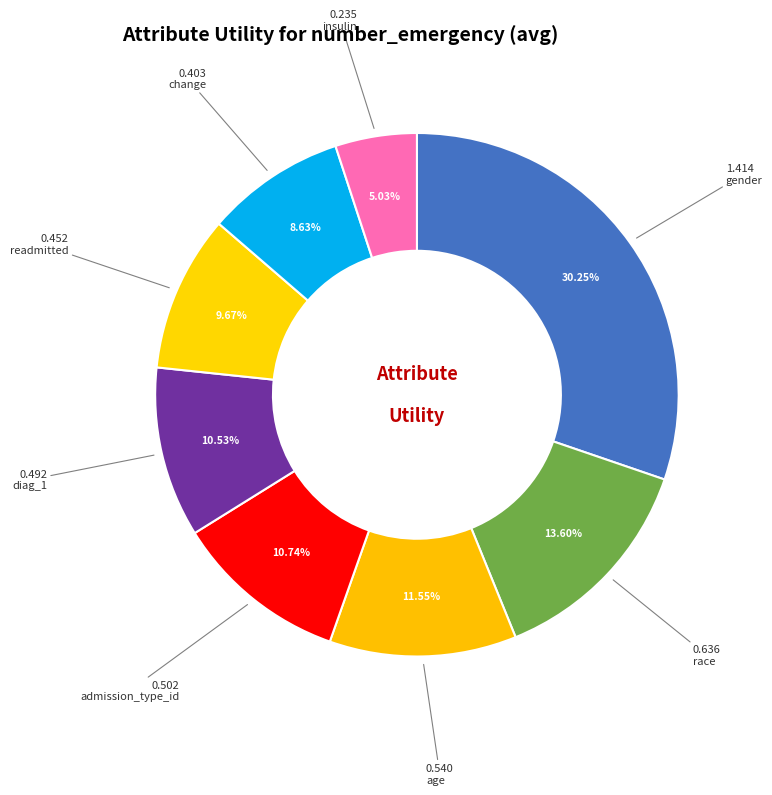

Rank the categories by value from lowest to highest.

insulin, change, readmitted, diag_1, admission_type_id, age, race, gender